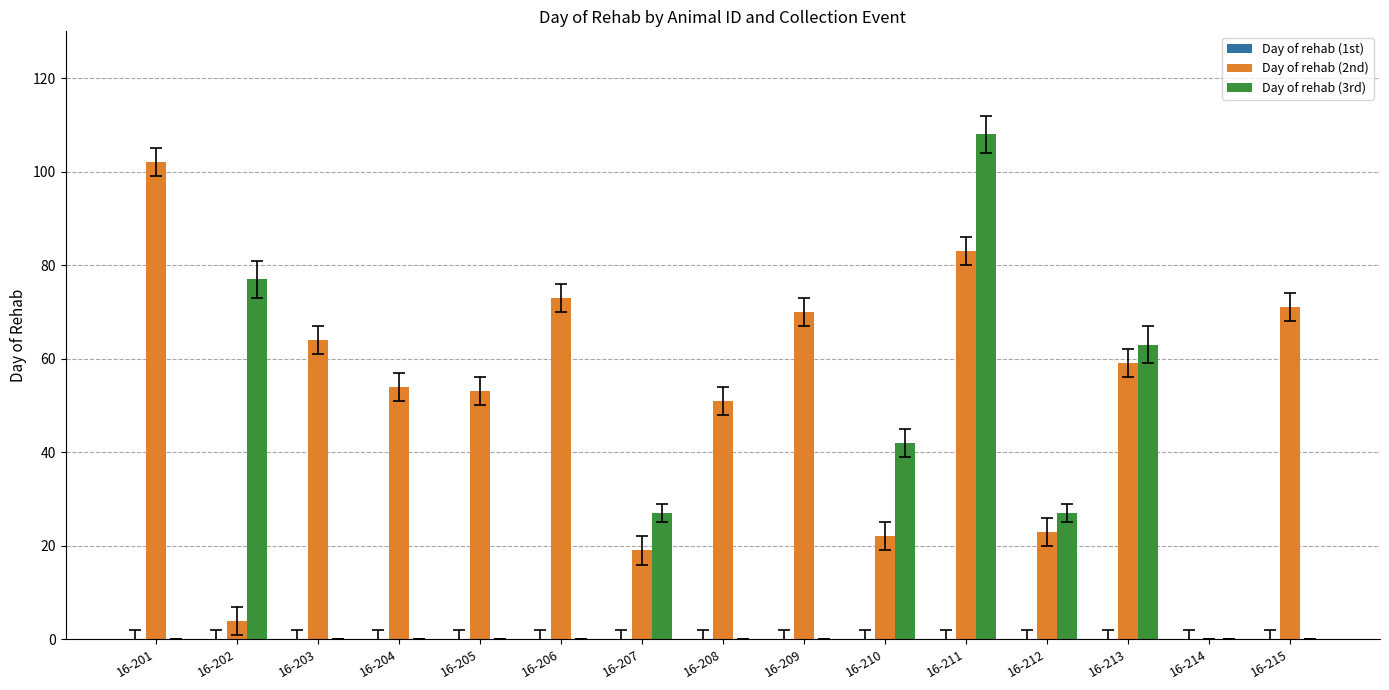

Which series changed the most between 16-206 and 16-208?

Day of rehab (2nd)